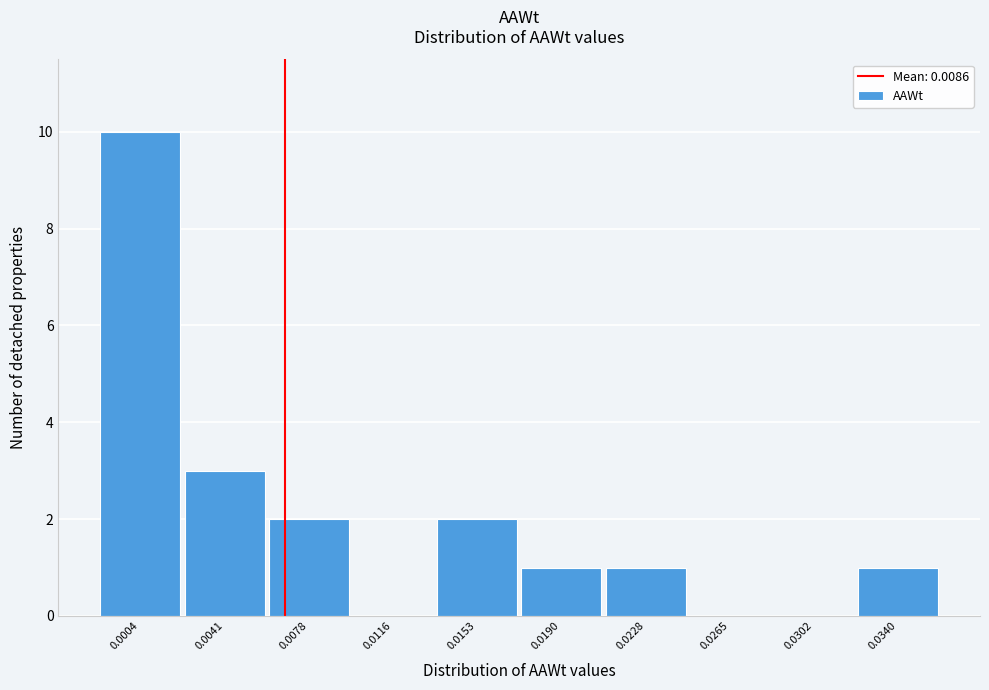

Reading left to right, transcribe all the data shown in this chart.

0.0004=10	0.0041=3	0.0078=2	0.0116=0	0.0153=2	0.0190=1	0.0228=1	0.0265=0	0.0302=0	0.0340=1